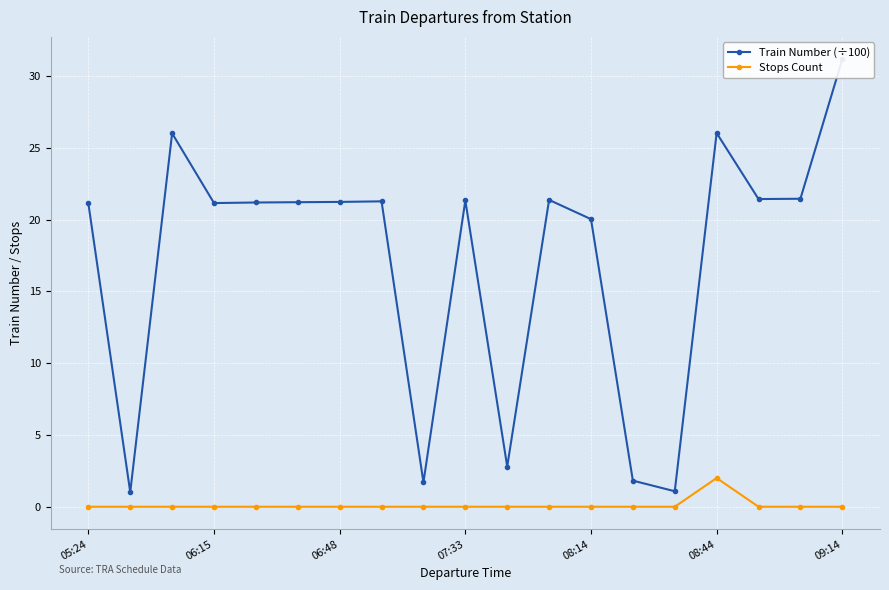

The value of Train Number (÷100) at 14 is 1.1. True or false?

True